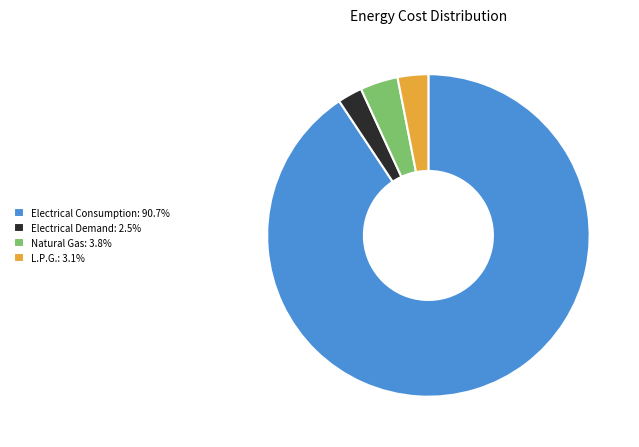

Is Electrical Consumption: 90.7% the majority of the pie?

Yes